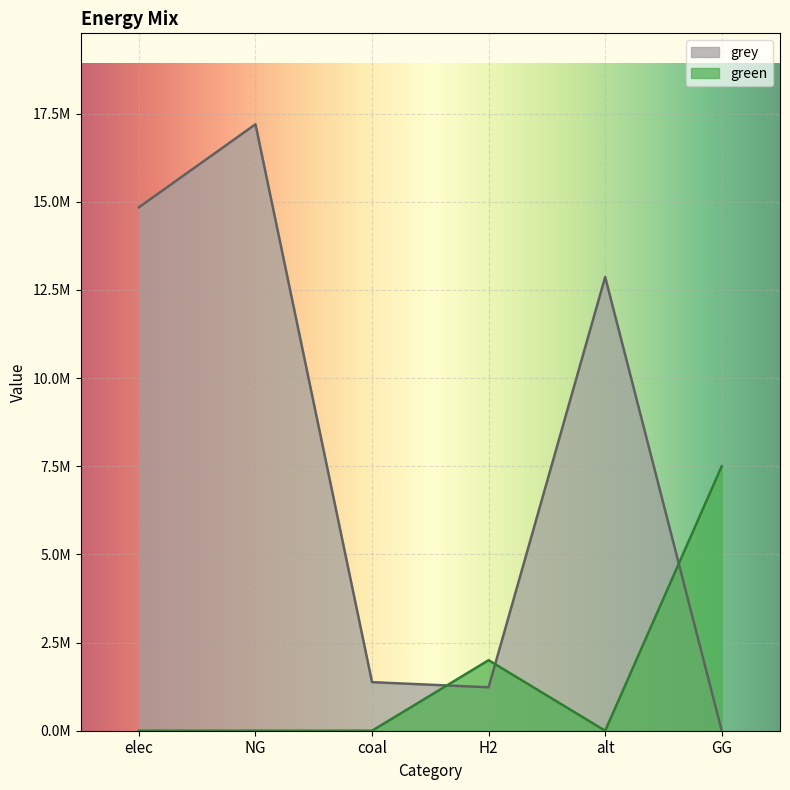

How many values in the grey series exceed 12867438?

3